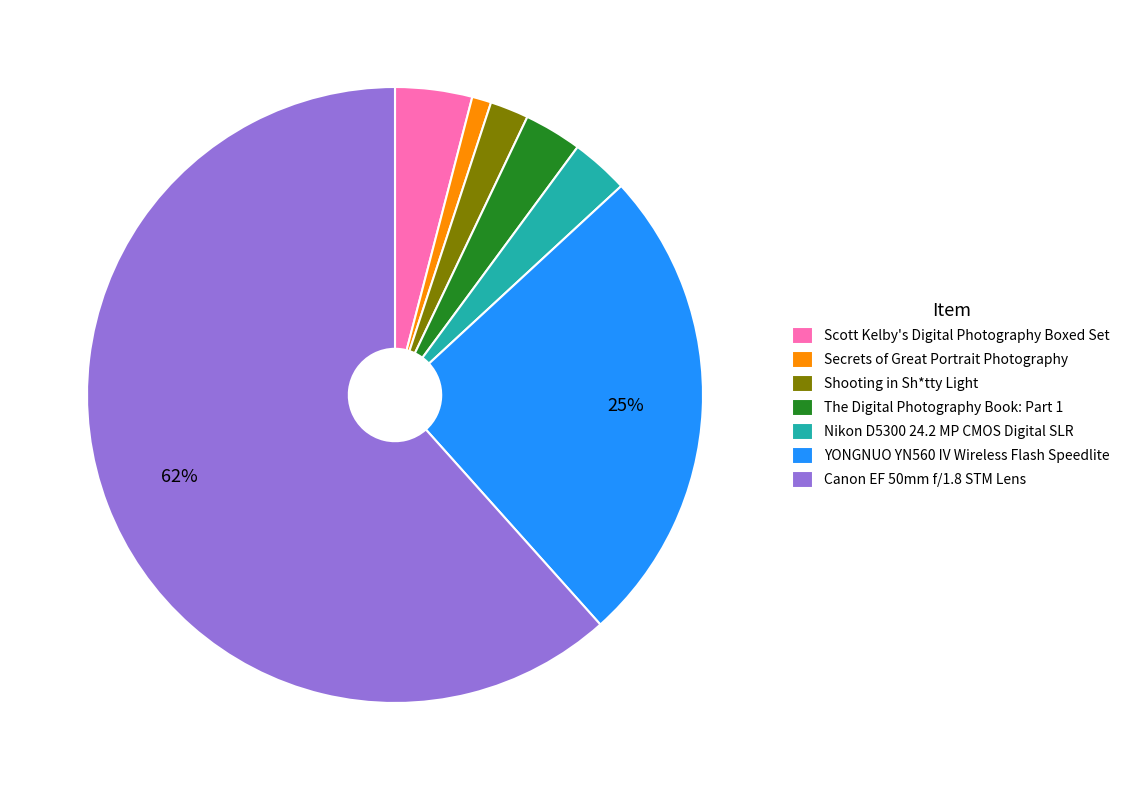

Combined, do Canon EF 50mm f/1.8 STM Lens and Scott Kelby's Digital Photography Boxed Set account for over 50%?

Yes